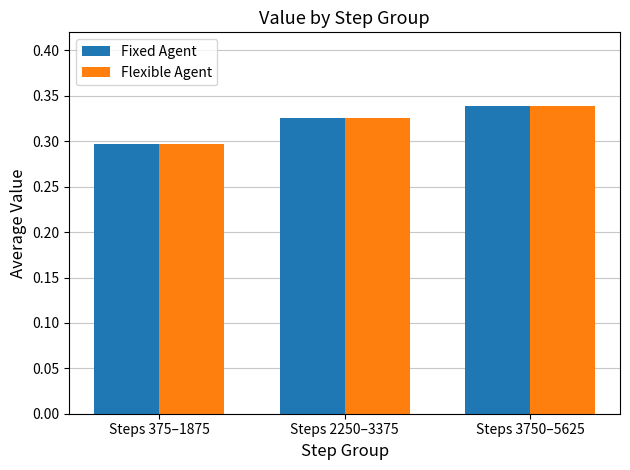

Which label corresponds to the smallest value in the chart?

Steps 375–1875